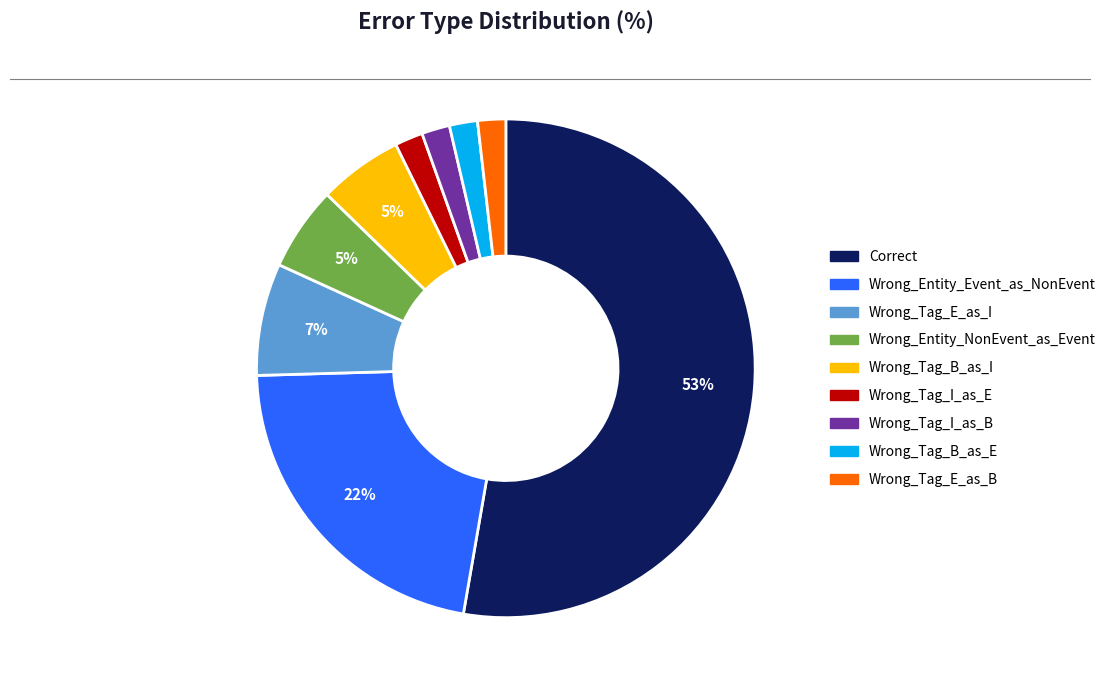

Is there a majority slice in this chart?

Yes